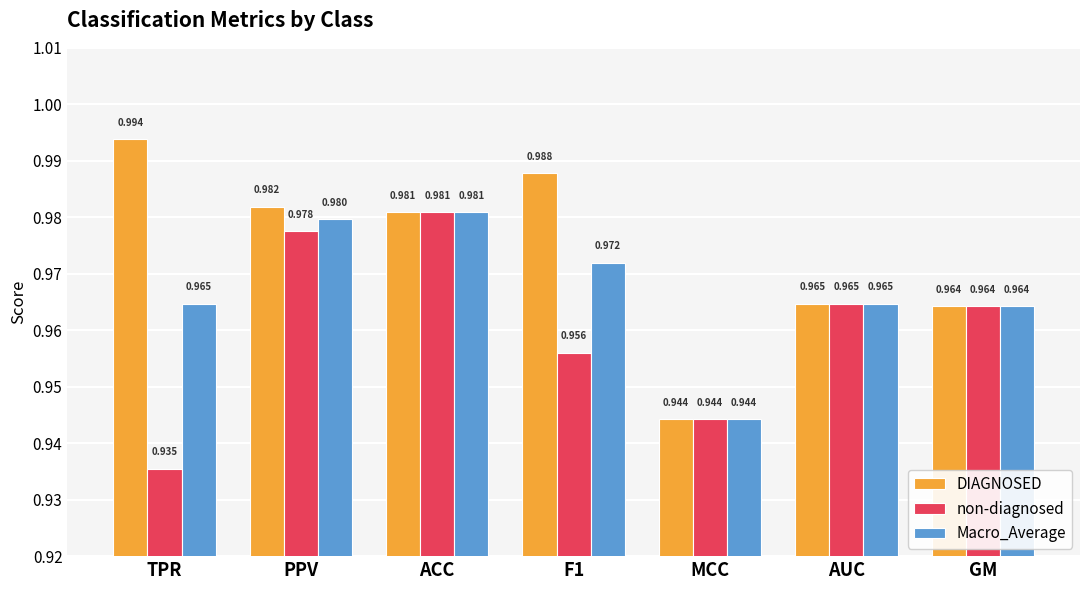

What is the label of the 1st bar from the right?

GM